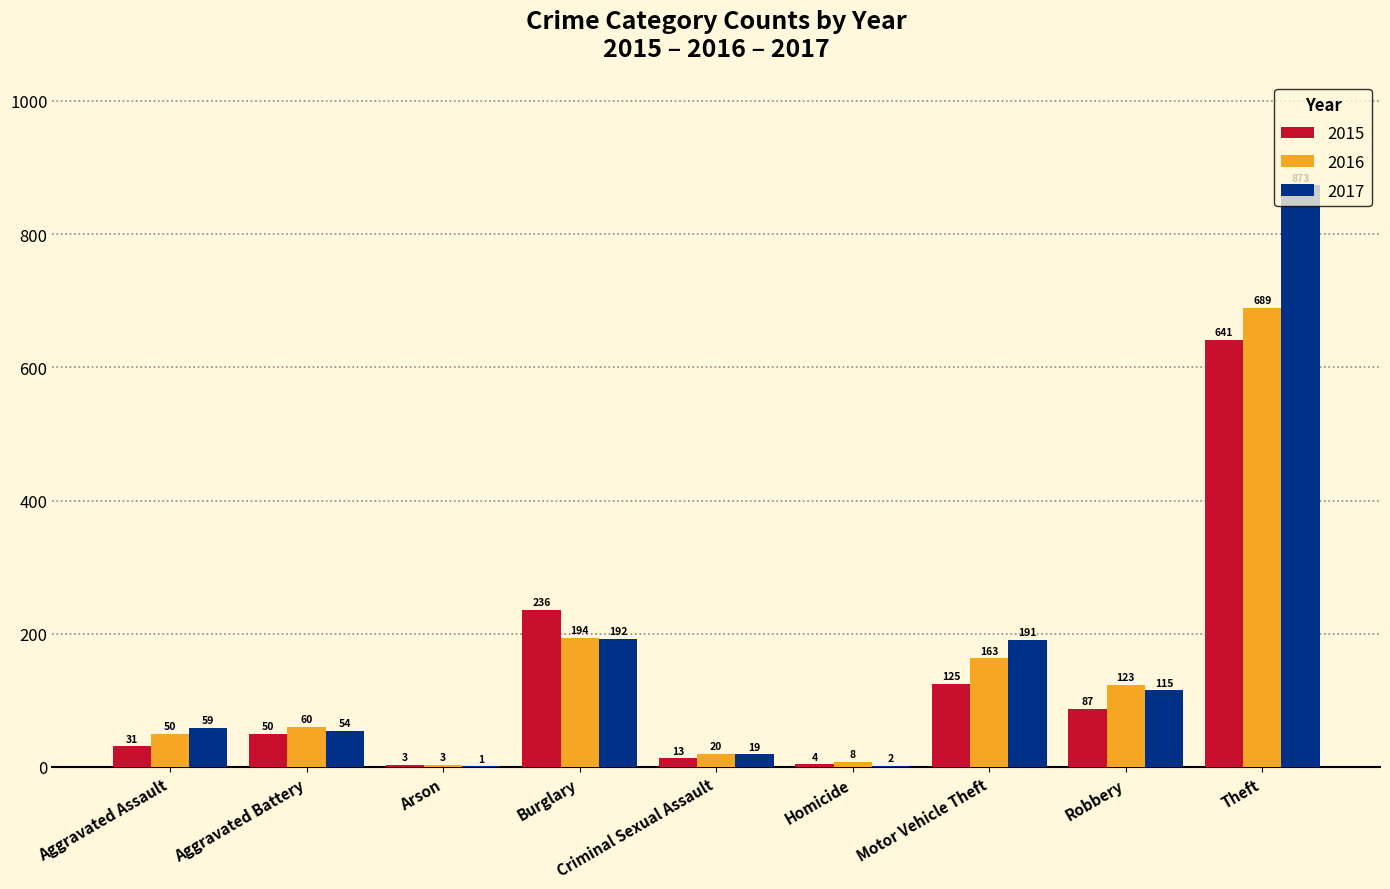

Which series has the largest total across all categories?

2017